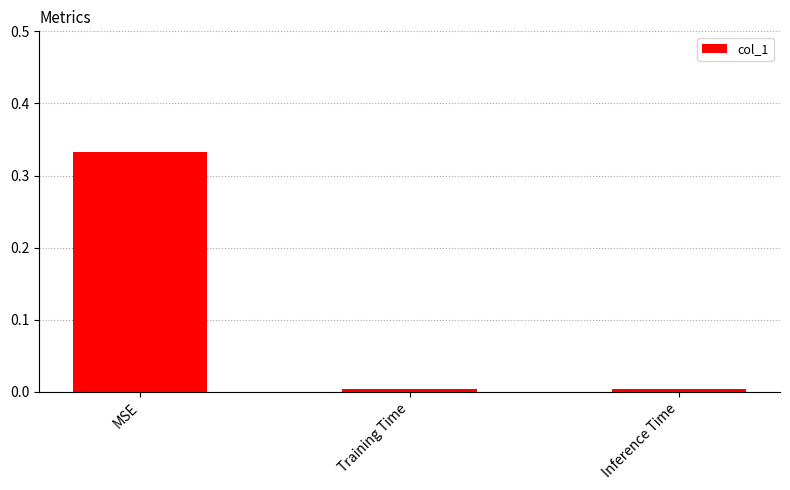

Between Training Time and MSE, which is larger?

MSE